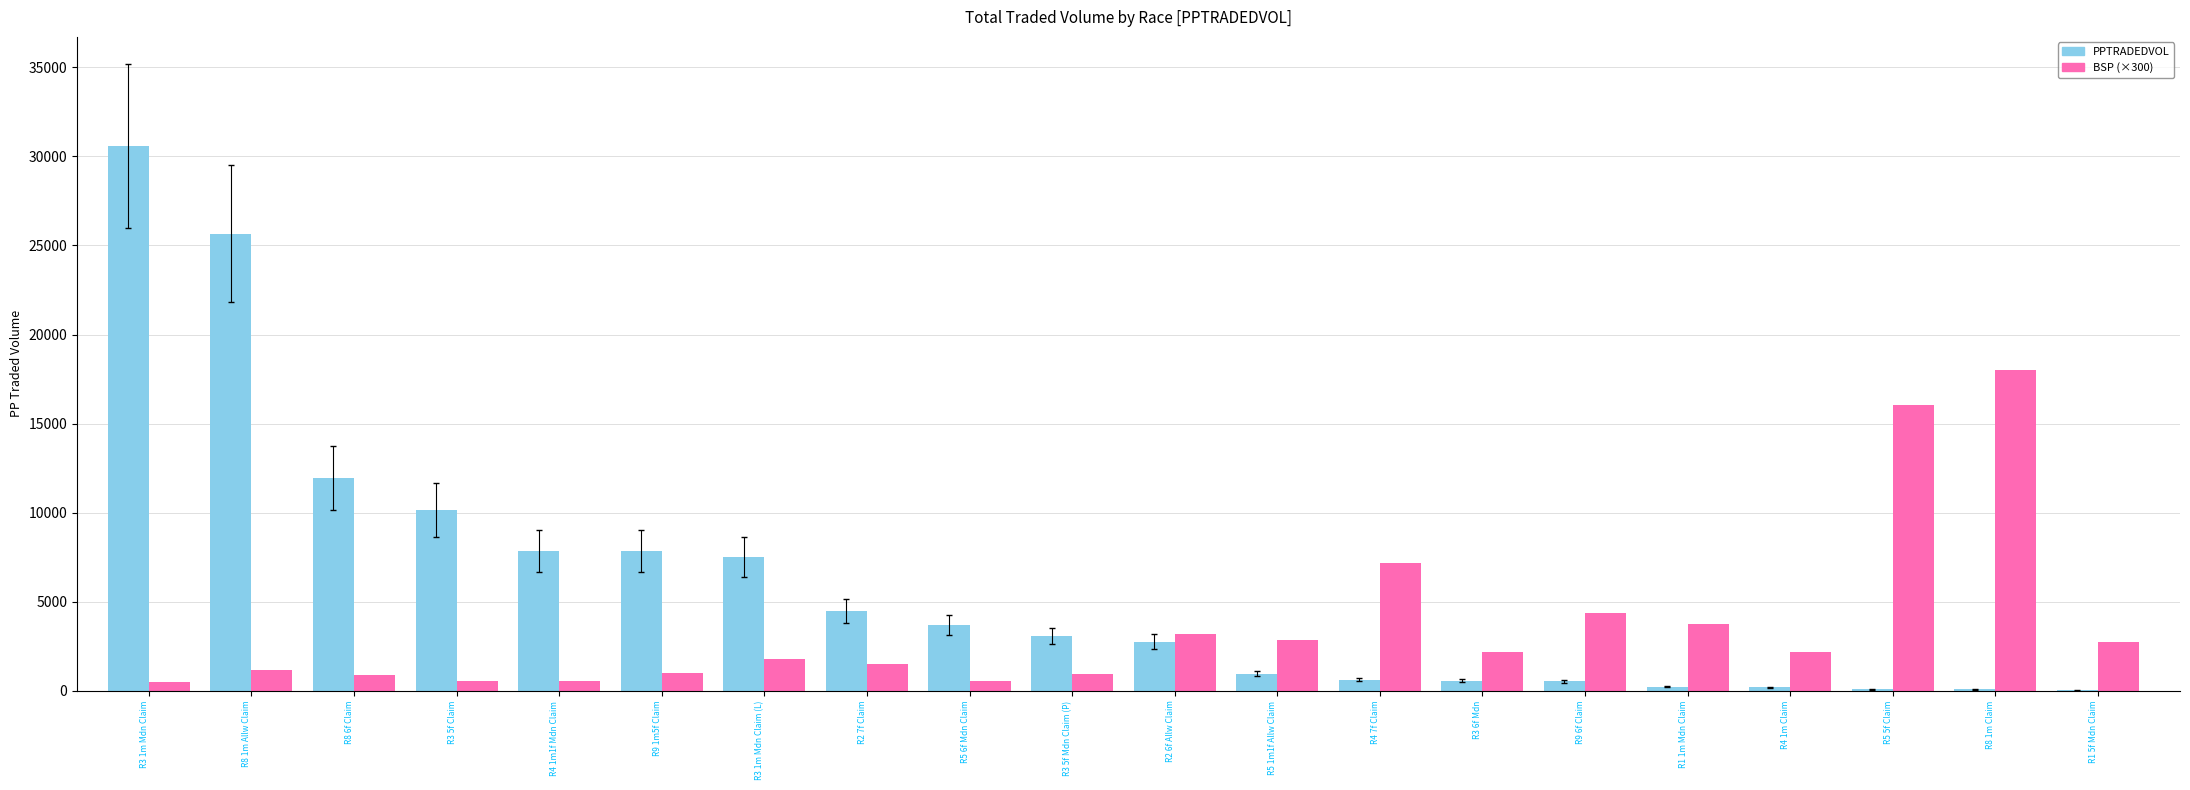

Is the value of BSP (×300) at R4 7f Claim greater than the value of PPTRADEDVOL at R3 6f Mdn?

Yes